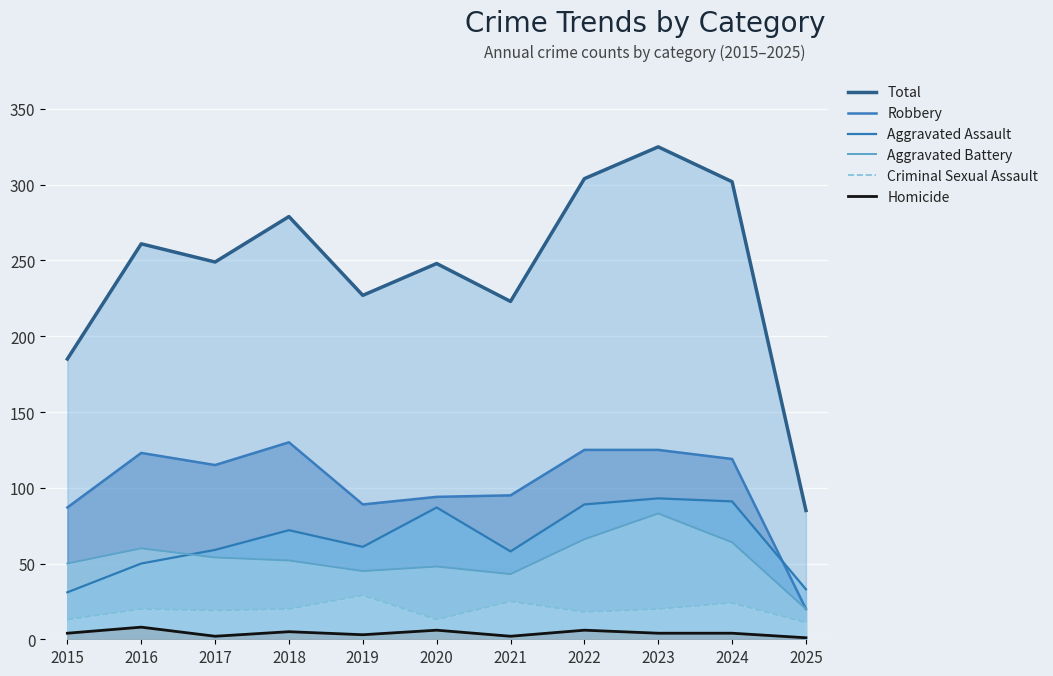

How many intersections are there between Aggravated Battery and Aggravated Assault?

1